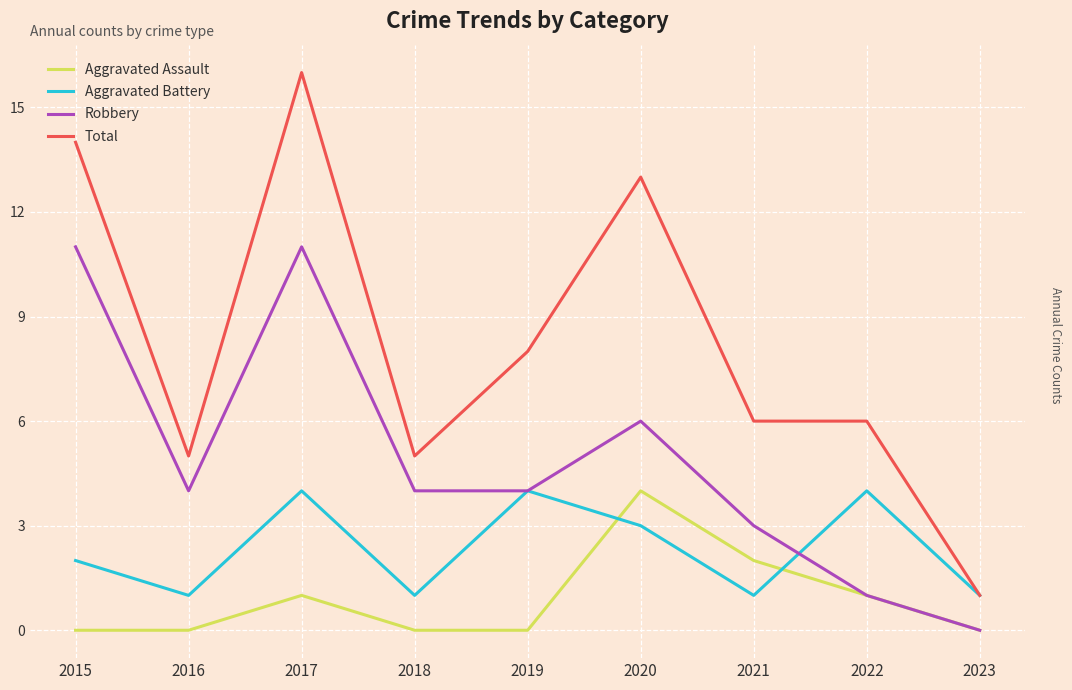

Which series changed the most between 2015 and 2016?

Total